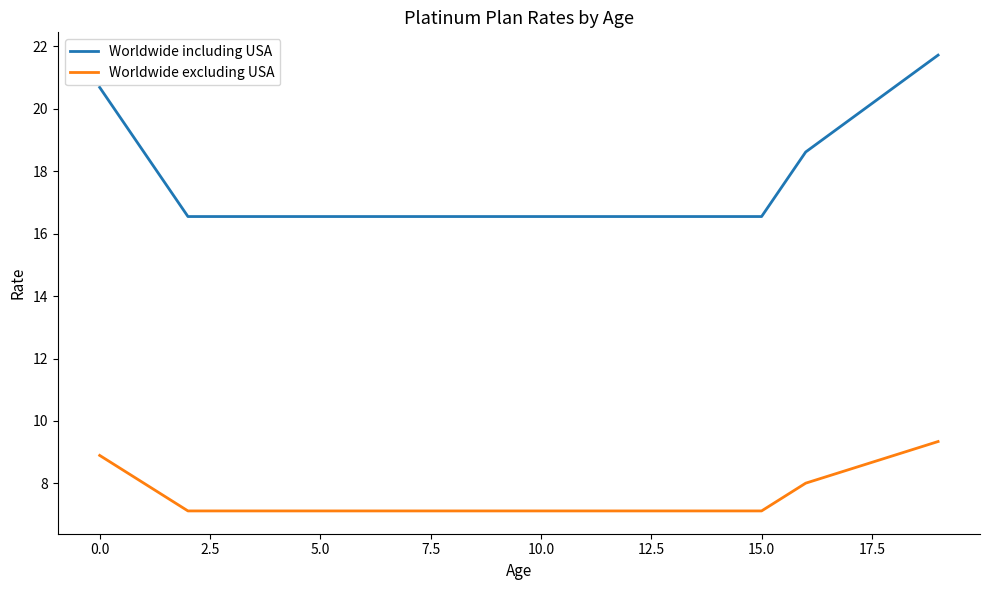

Which series has the largest total across all categories?

Worldwide including USA